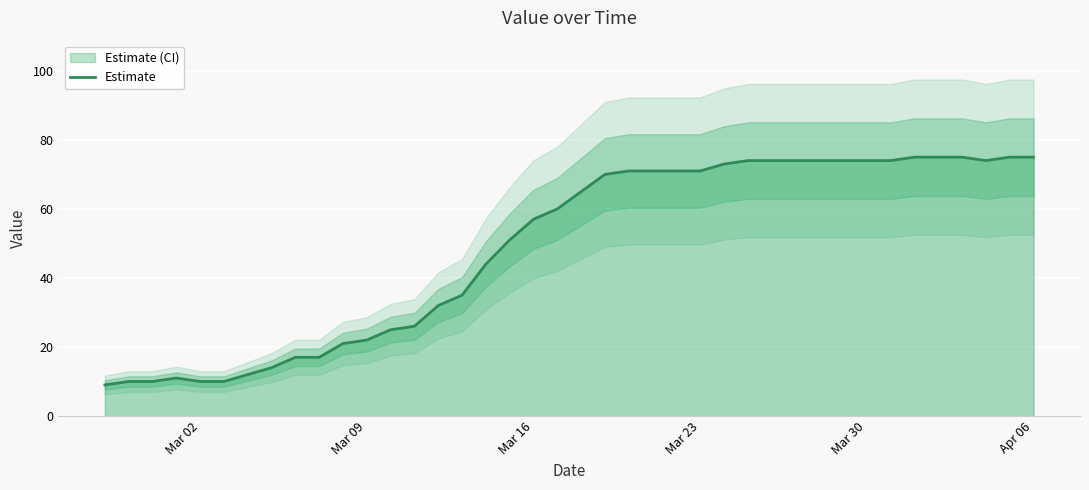

What is the greatest value displayed?

75